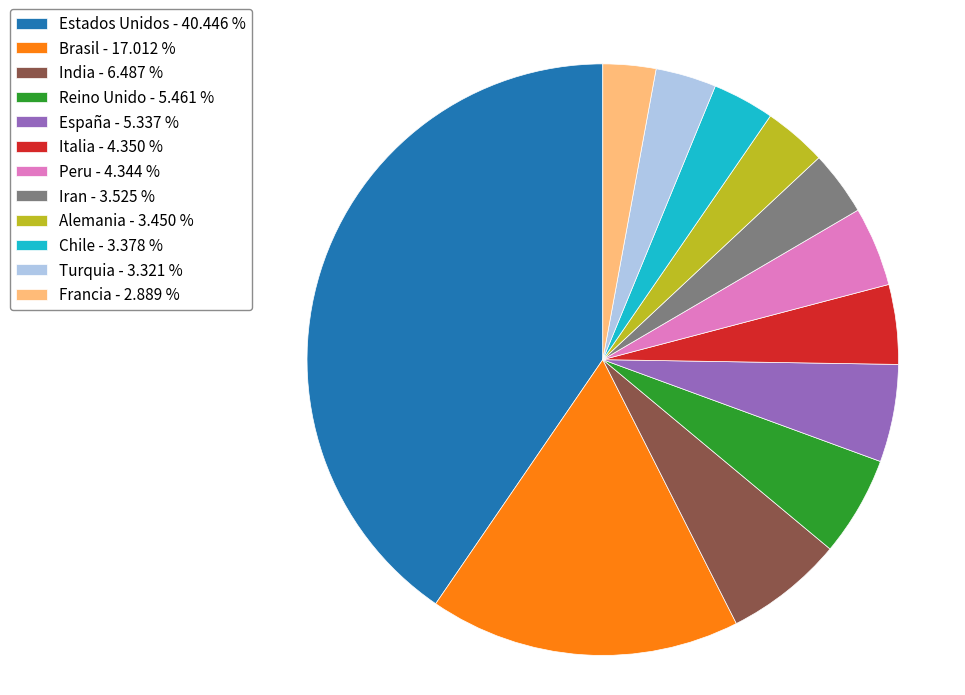

The Alemania slice represents 3% of the pie. True or false?

True